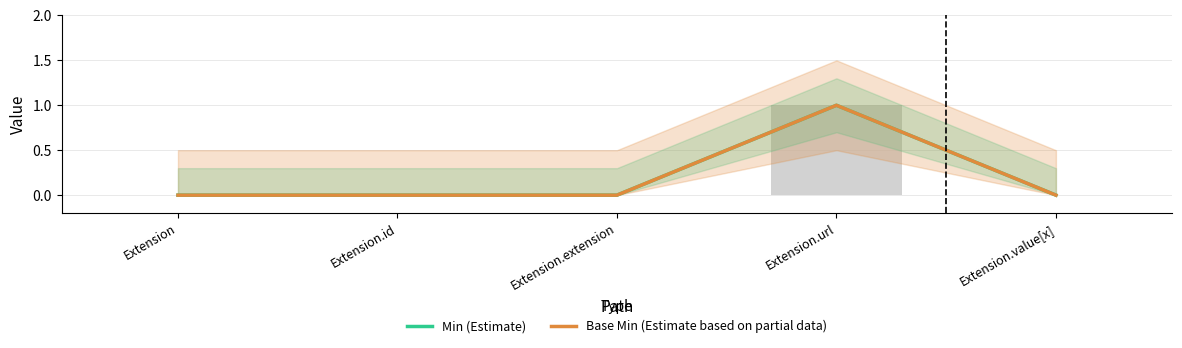

Is it true that Min (Estimate) equals 0 at Extension.value[x]?

True